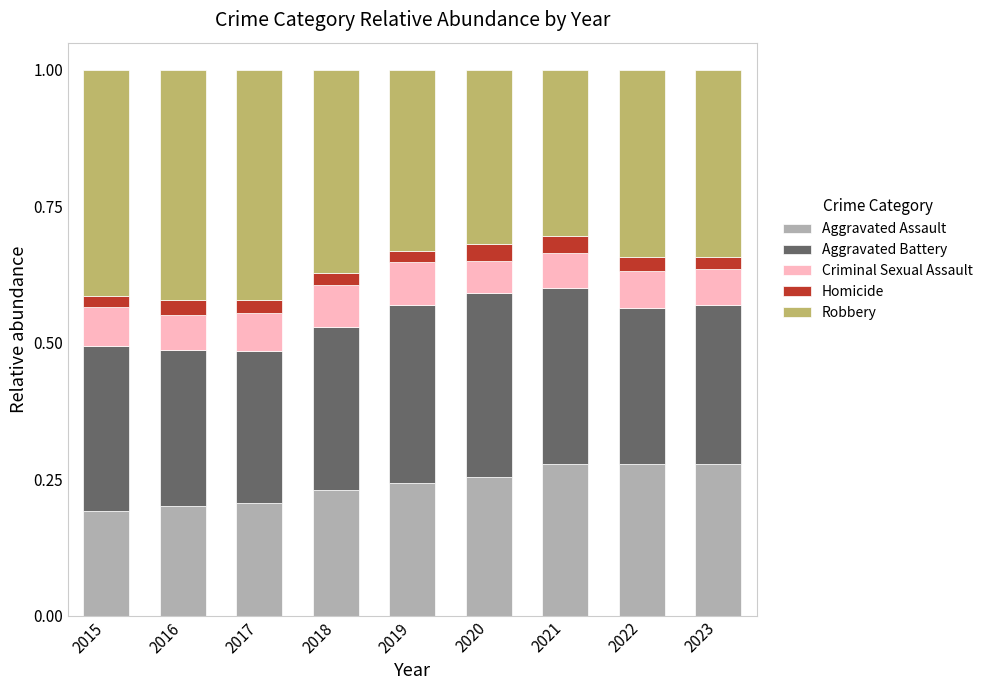

What are all the series names shown in the legend?

Aggravated Assault, Aggravated Battery, Criminal Sexual Assault, Homicide, Robbery